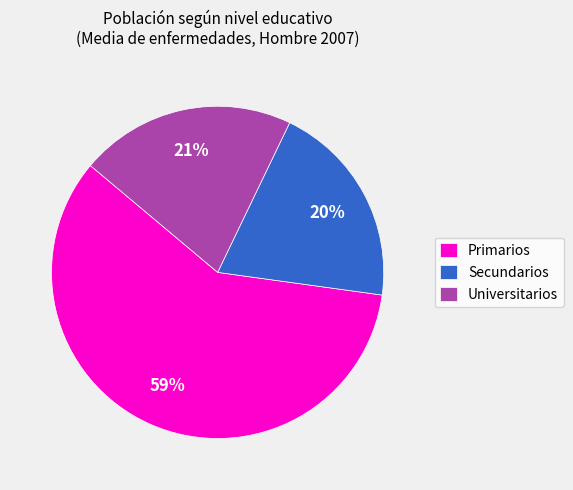

What percentage is the Primarios slice, to the nearest percent?

59%